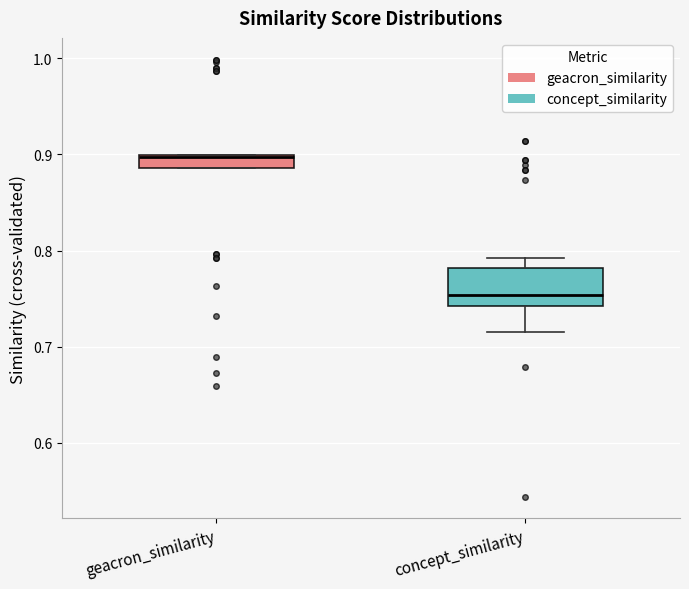

Which box's median line is the highest?

geacron_similarity